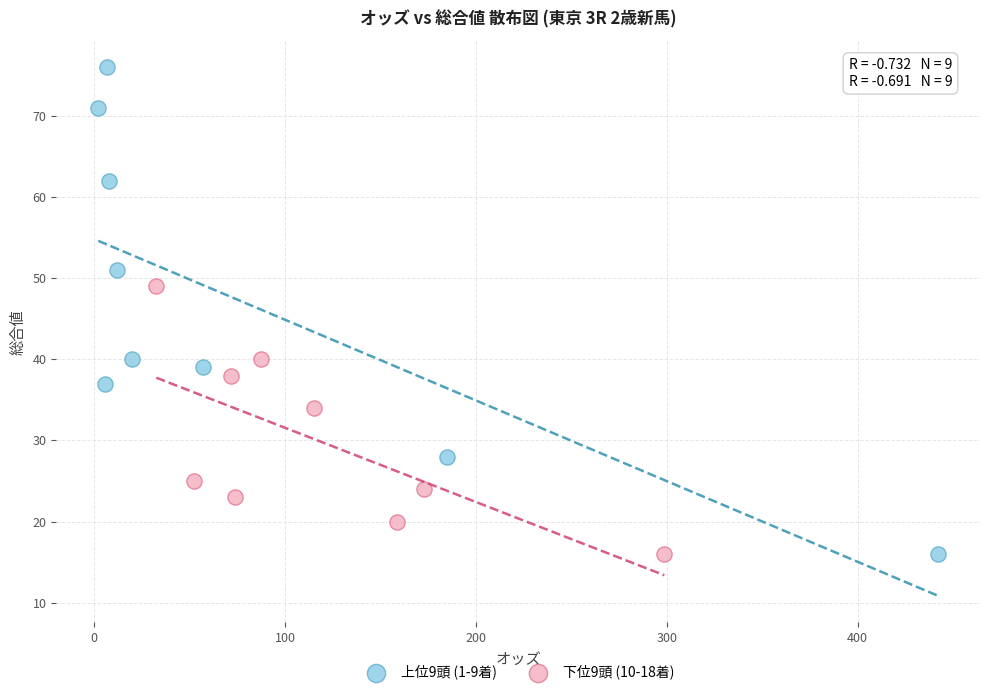

Which series has the widest spread of Y values?

上位9頭 (1-9着)